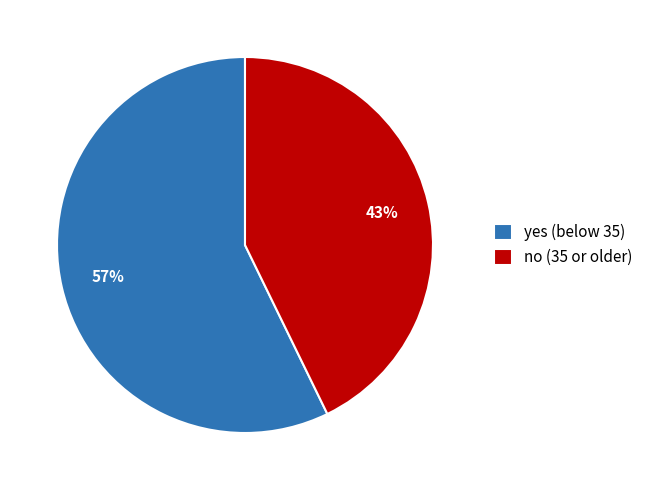

How many slices are in this pie chart?

2